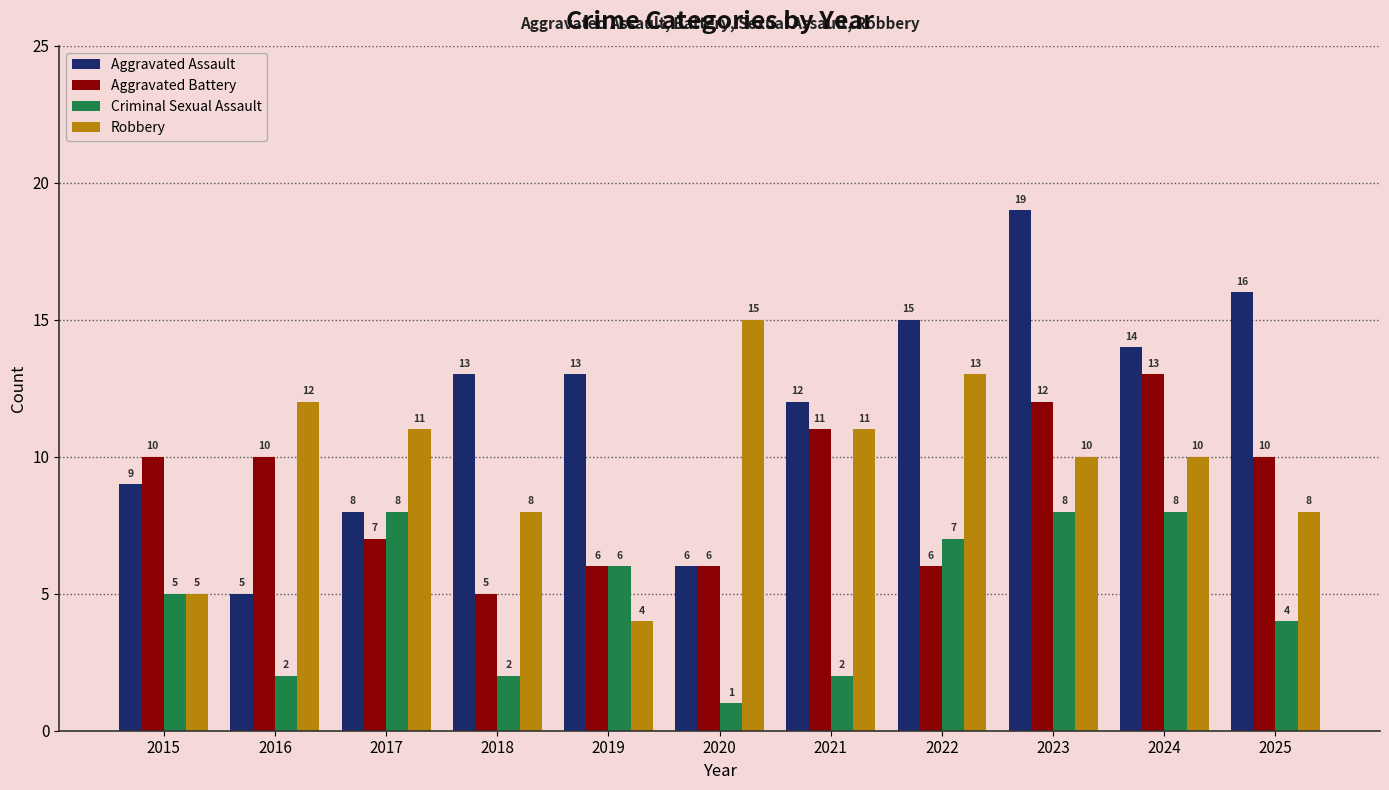

At which label does Robbery reach its peak?

2020